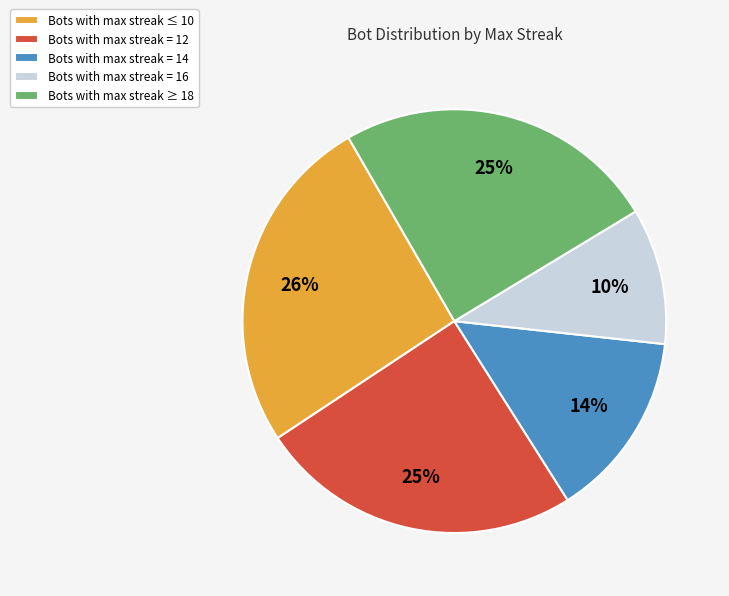

How many segments does this pie chart have?

5